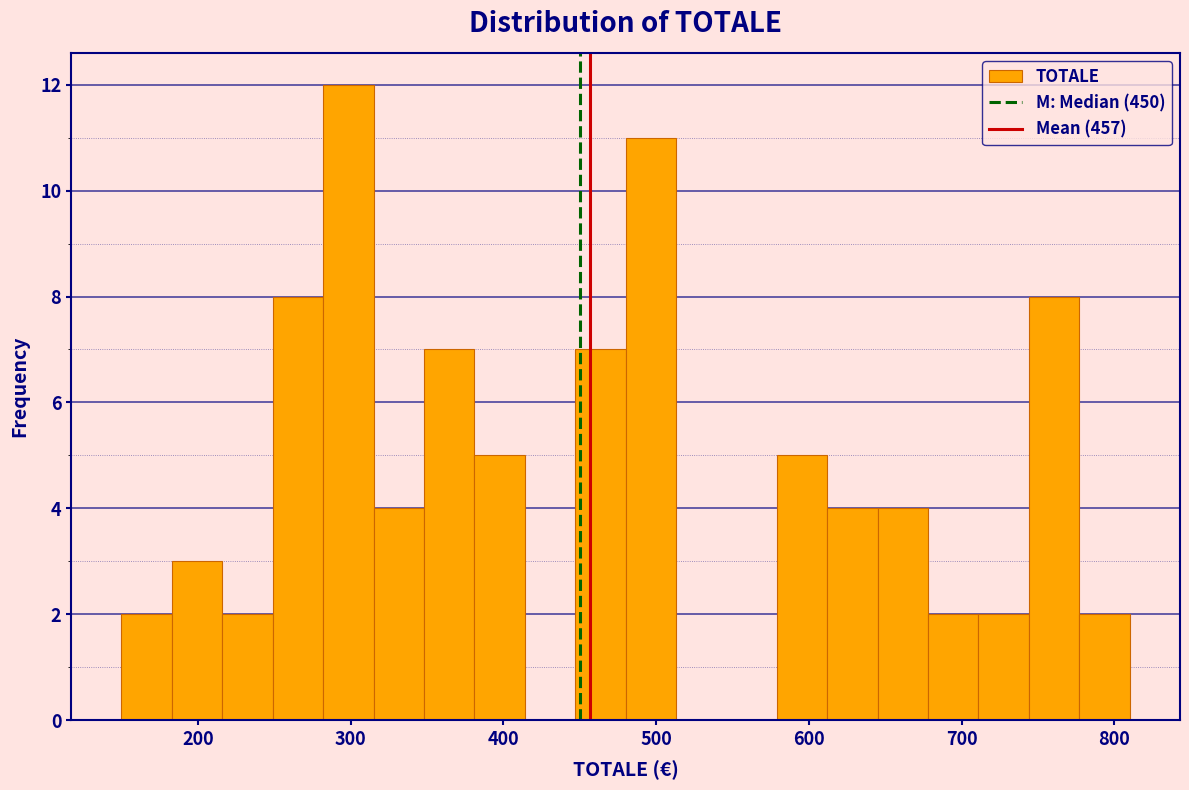

Around what value on the x-axis is the tallest bar? Give the approximate position of its centre, as read against the axis.

300